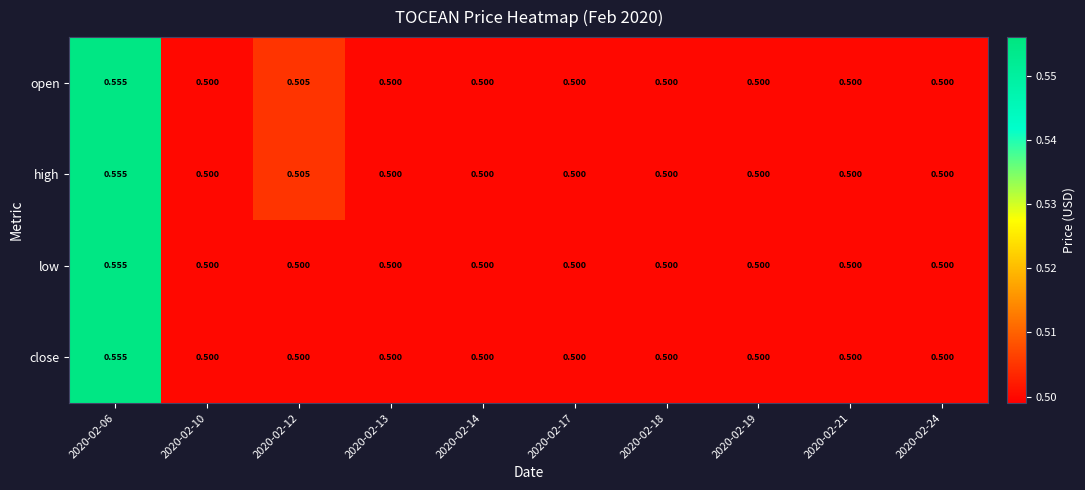

Is the value of open at 2020-02-06 greater than the value of high at 2020-02-10?

Yes